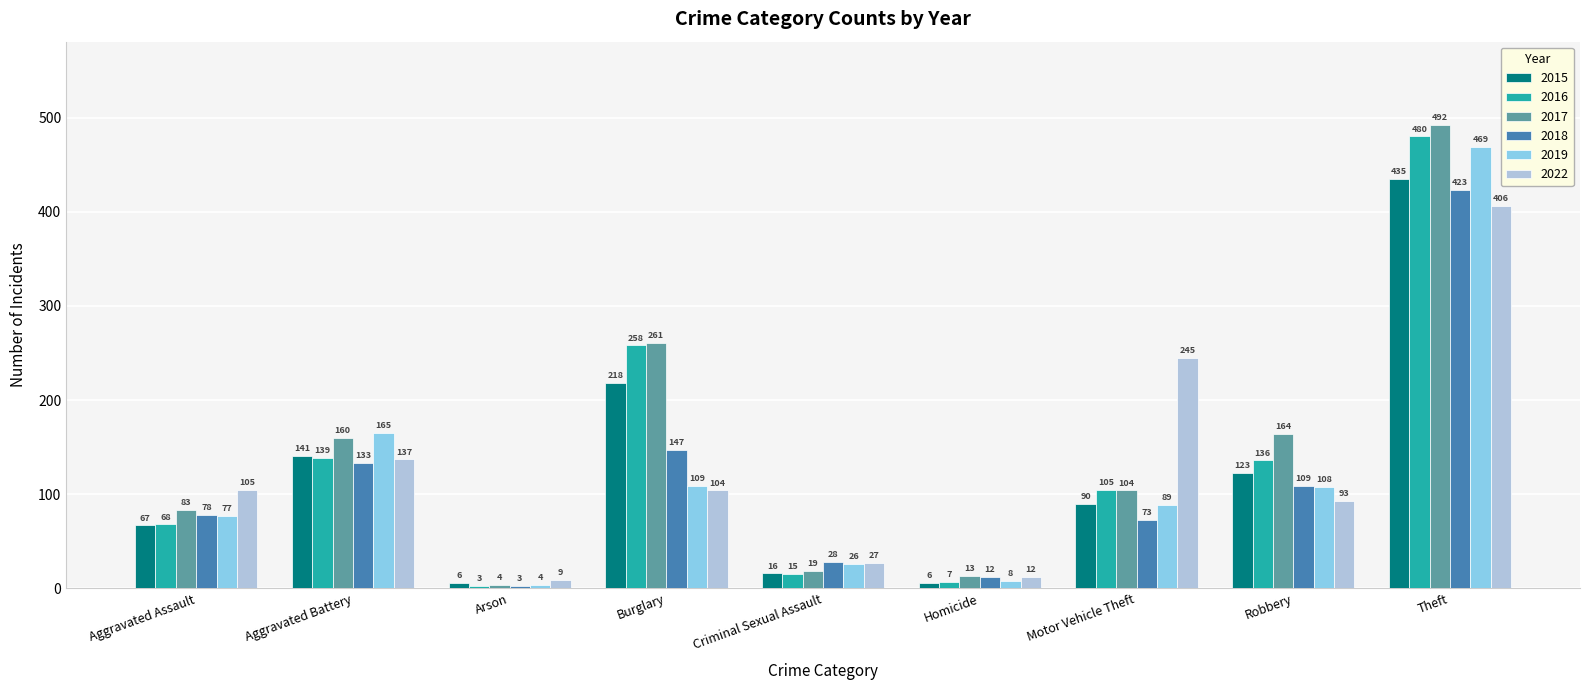

What is the highest value of the 2016 series?

480